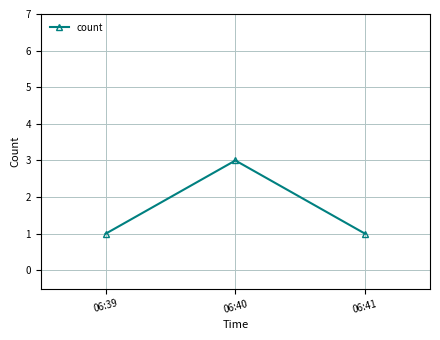

At which category does the chart reach its peak across all series?

06:40